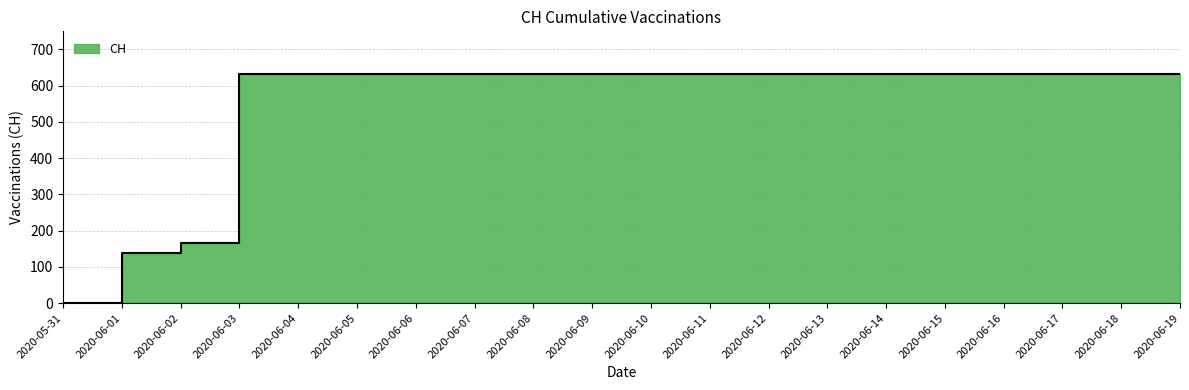

Reading left to right, extract all data points from this chart.

0	139	167	631	631	631	631	631	631	631	631	631	631	631	631	631	631	631	631	631